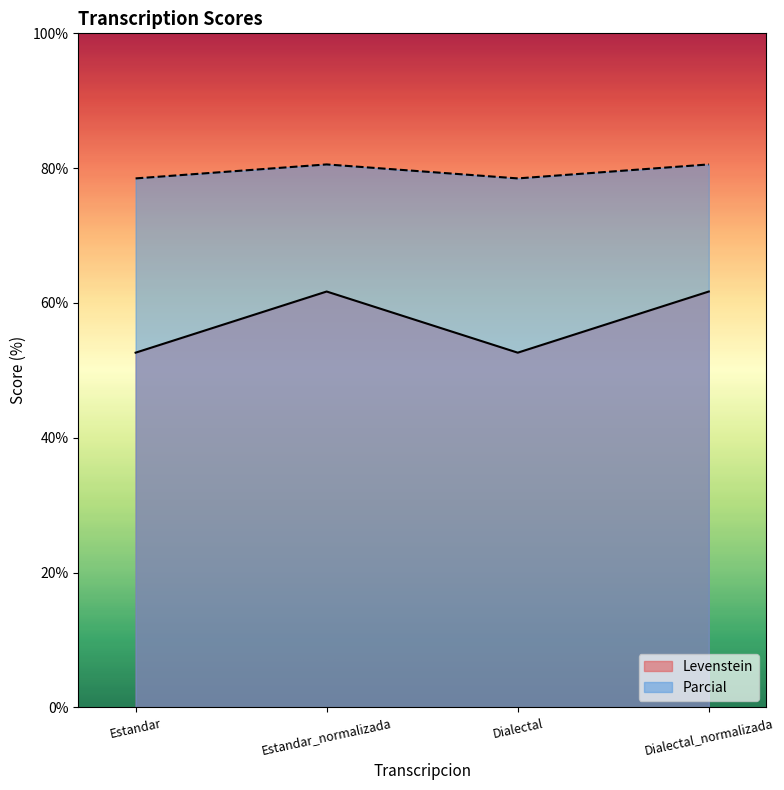

The Levenstein series shows 20.4 at Dialectal_normalizada. True or false?

False